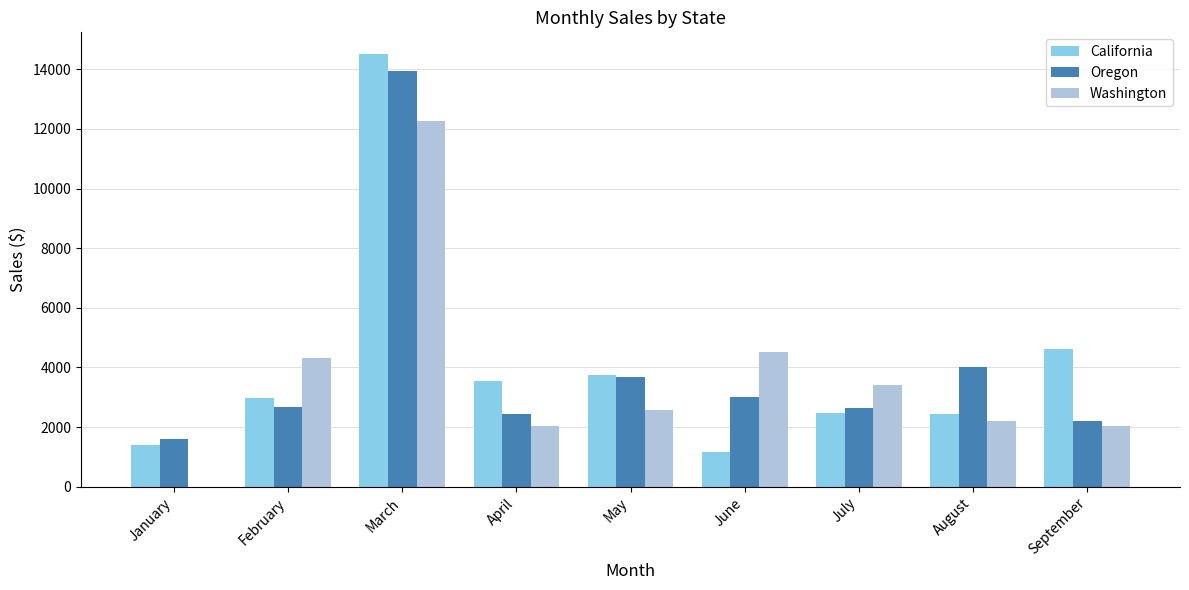

Is it true that Washington equals 2020 at September?

True